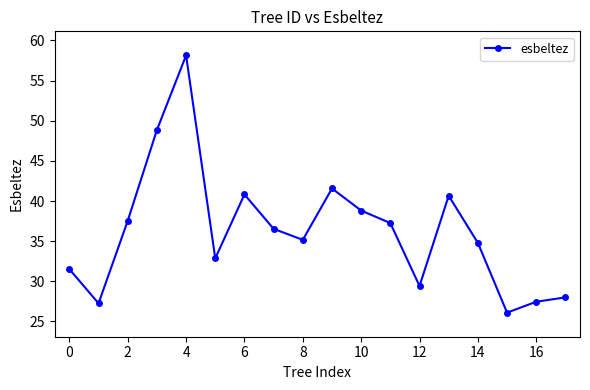

How many lines are shown in the chart?

1